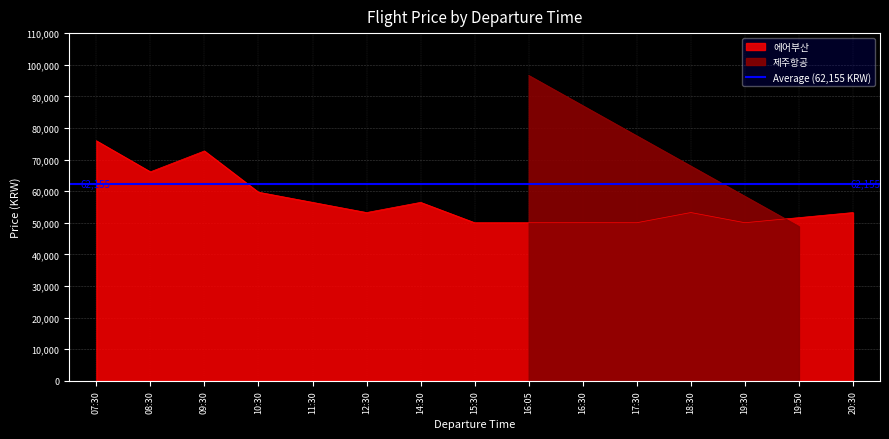

True or false: the data has more than 0 interior local peaks.

True